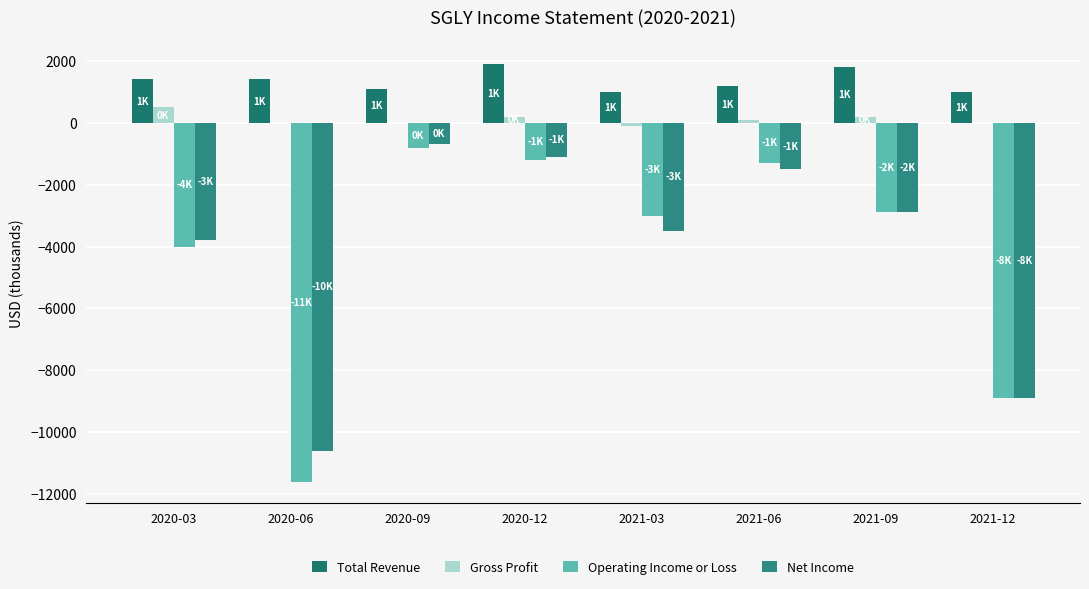

What is the difference between the Net Income values at 2021-03 and 2020-03?

300